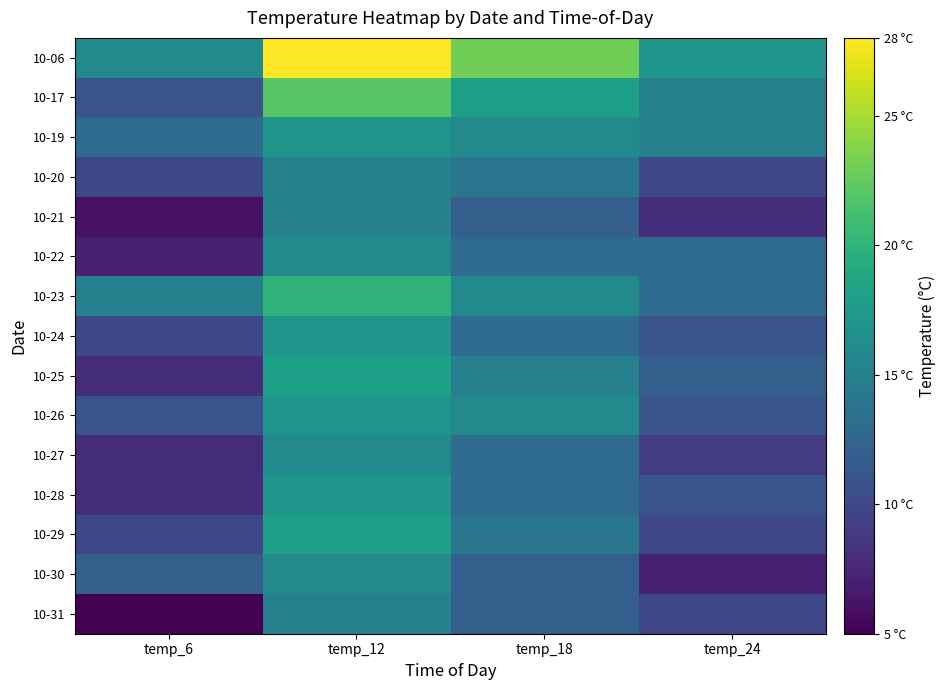

What is the maximum value shown in the chart?

28